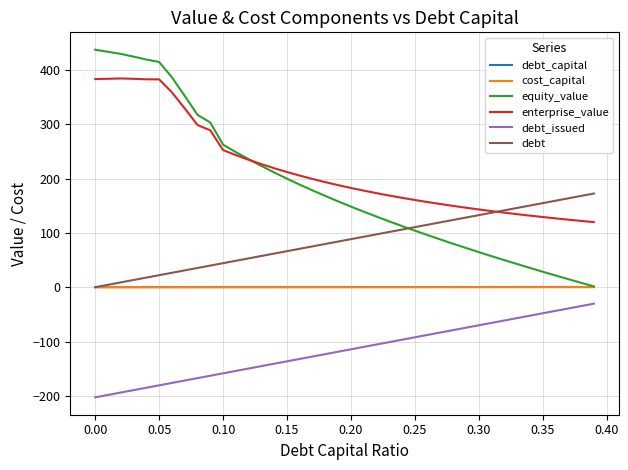

Which series has the widest spread of values?

equity_value